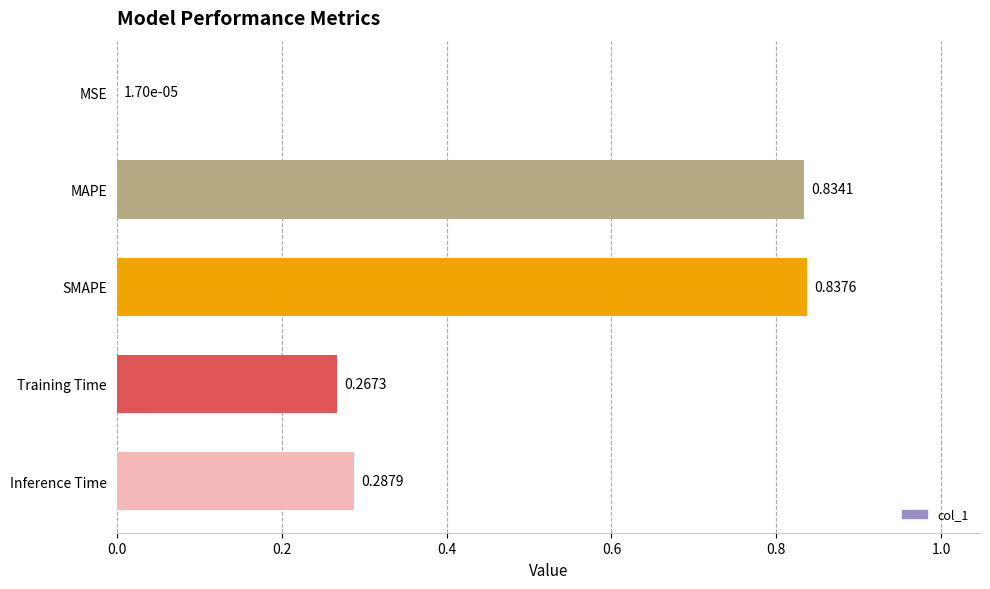

What is the sum of the values at MAPE and SMAPE?

1.7